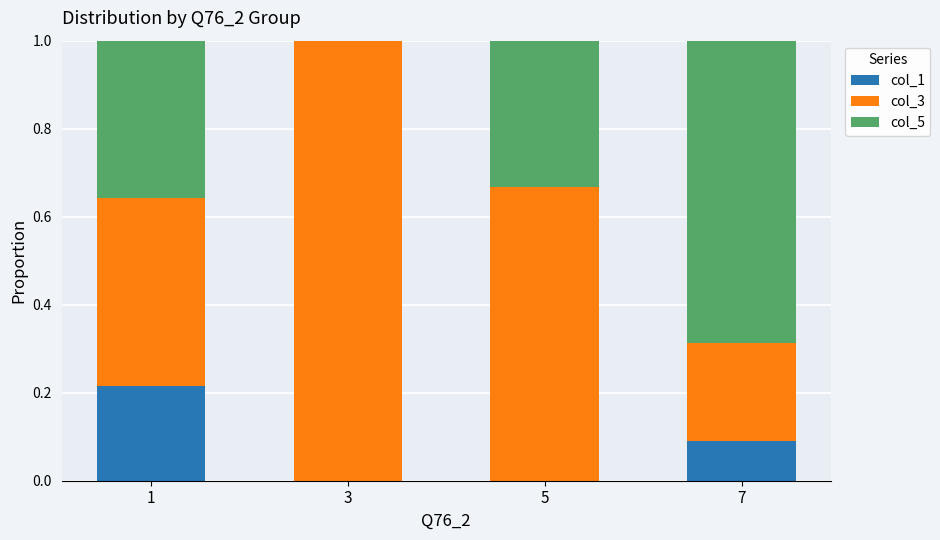

What is the total value across all series at 3?

1.0